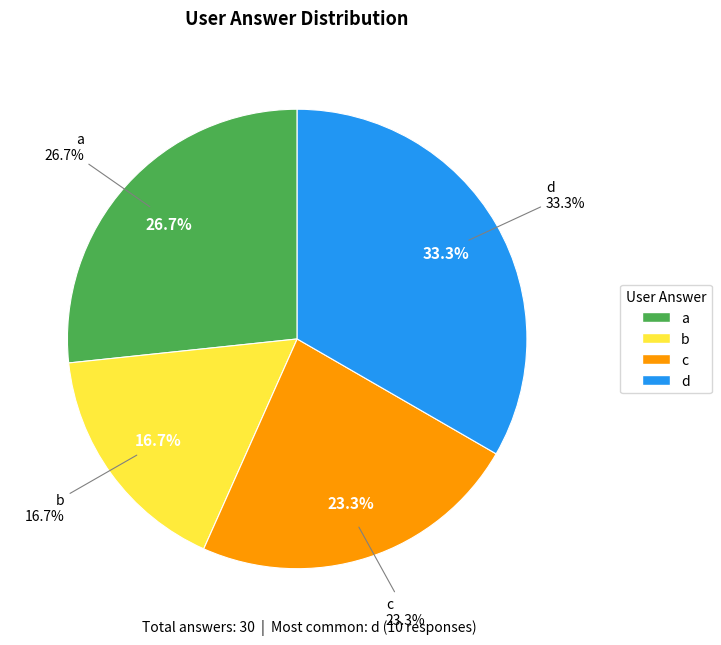

Is it true that d is 33% of the pie?

True